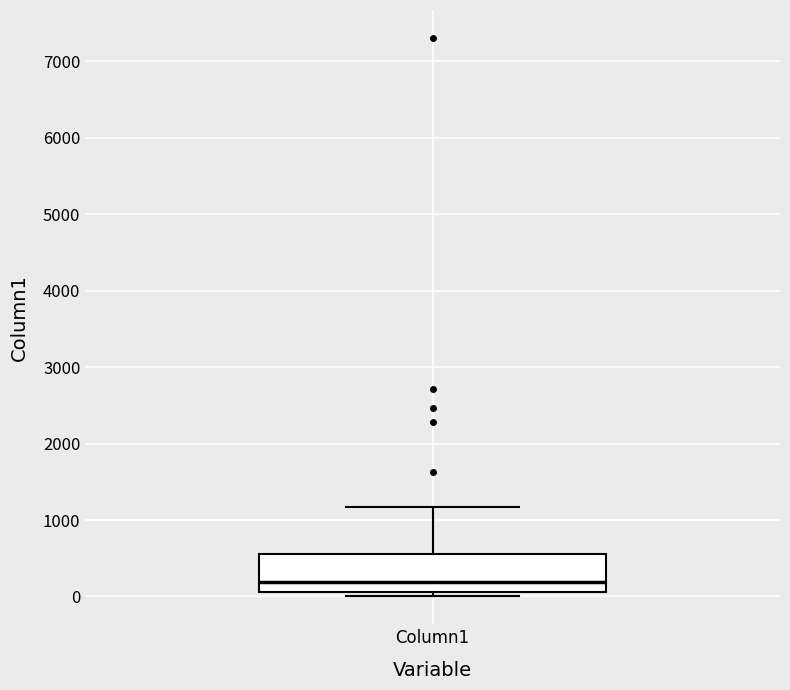

Where is the upper edge of the box for Column1 on the y-axis? The values are not printed on the chart, so give them approximately, as read against the axis.

600